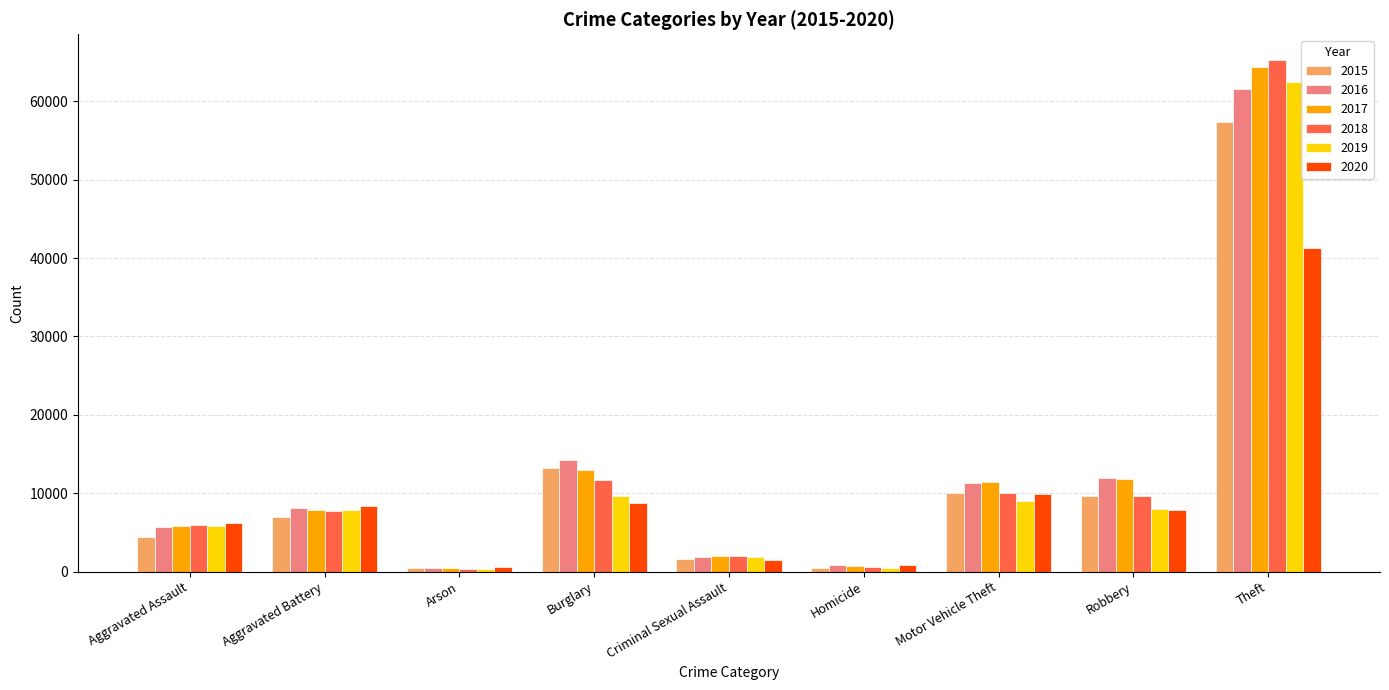

What is the difference between the maximum and second lowest values in the 2017 series?

63709